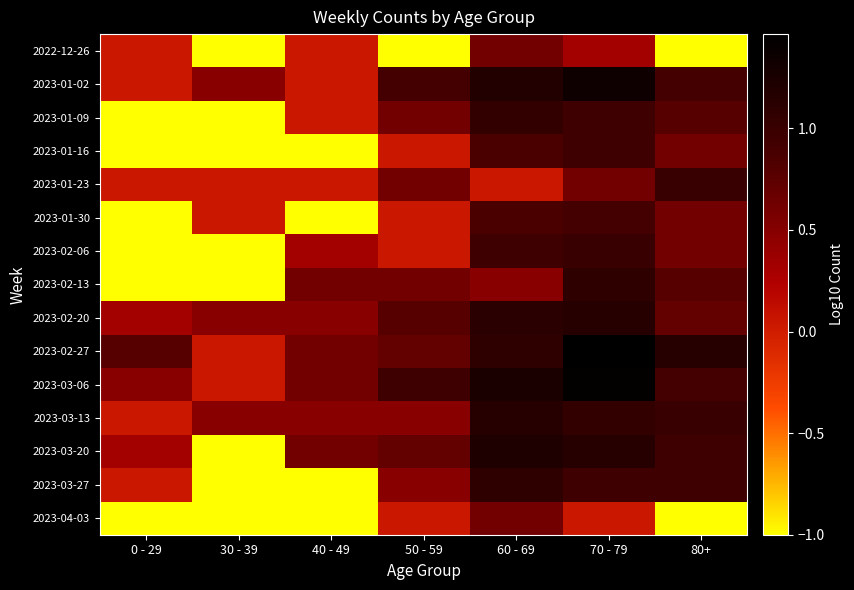

What is the greatest value displayed?

1.5